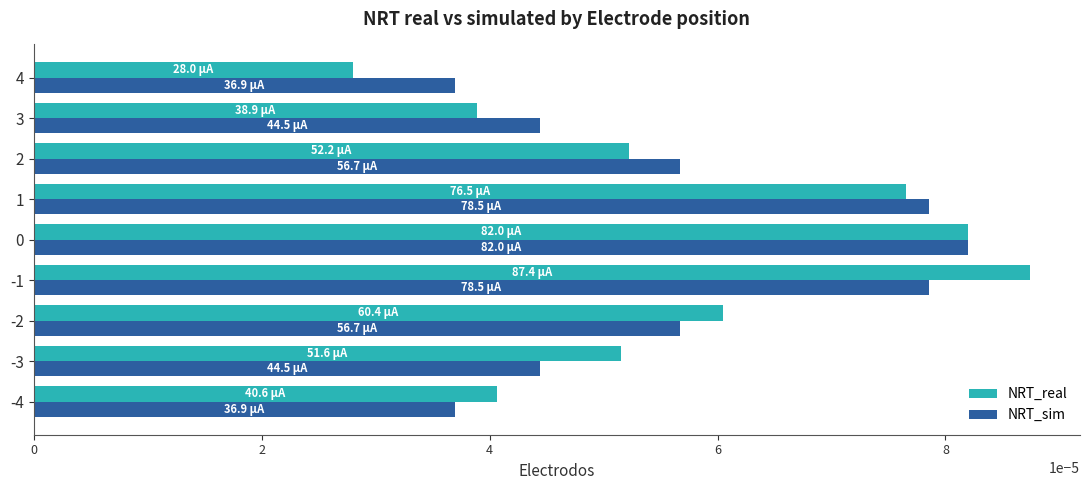

At how many categories does at least one series exceed 0?

9